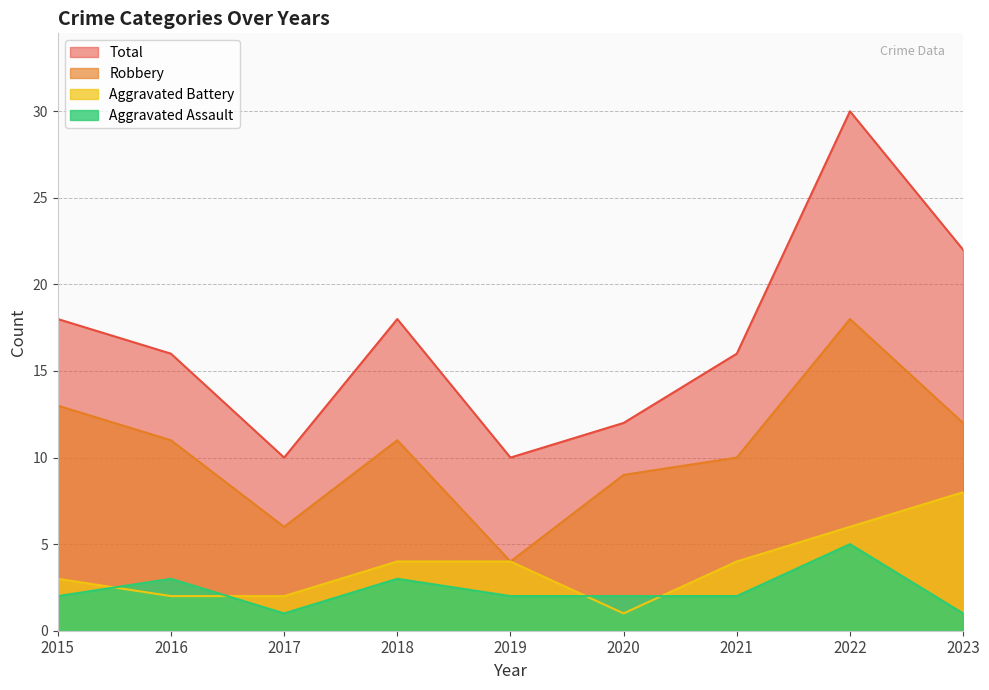

What is the minimum value for Aggravated Assault?

1